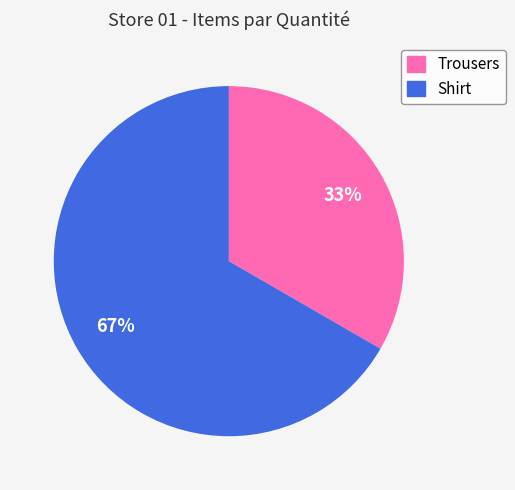

Approximately how many times larger is the value at Shirt compared to Trousers?

2.0